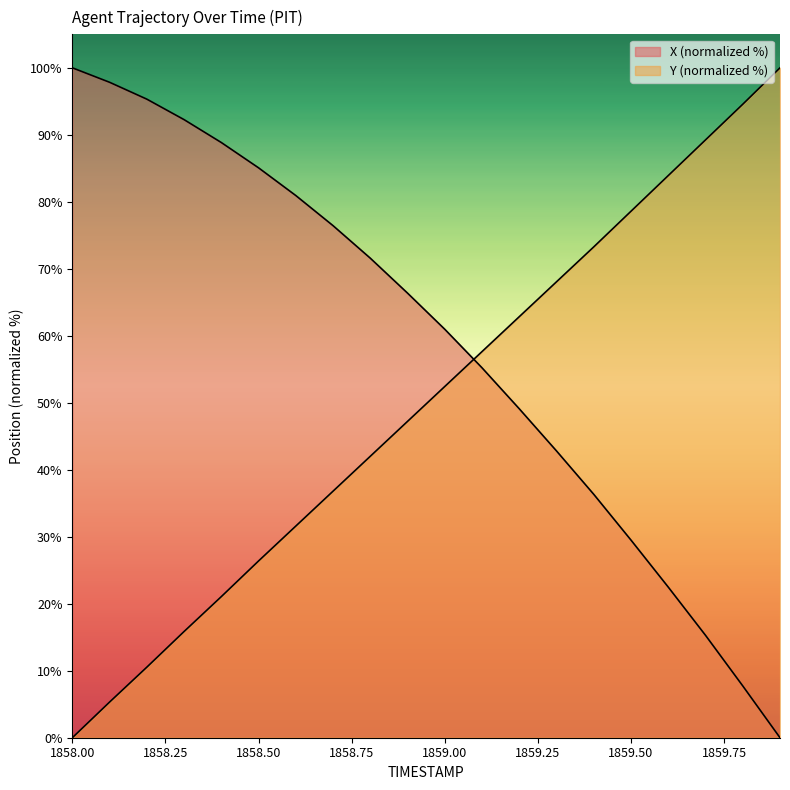

List the series in order of their peak value, lowest first.

X, Y